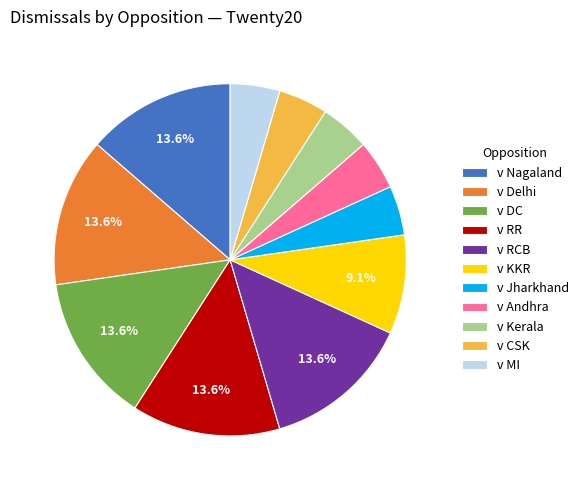

Do v RCB and v RR together represent more than half of the pie?

No